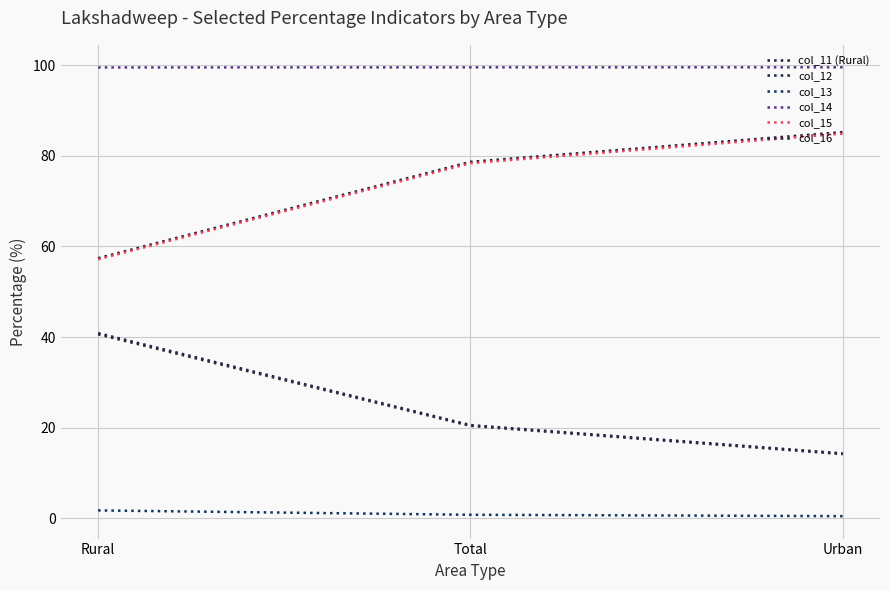

Between Rural and Total, which series saw the biggest shift?

col_11 (Rural)